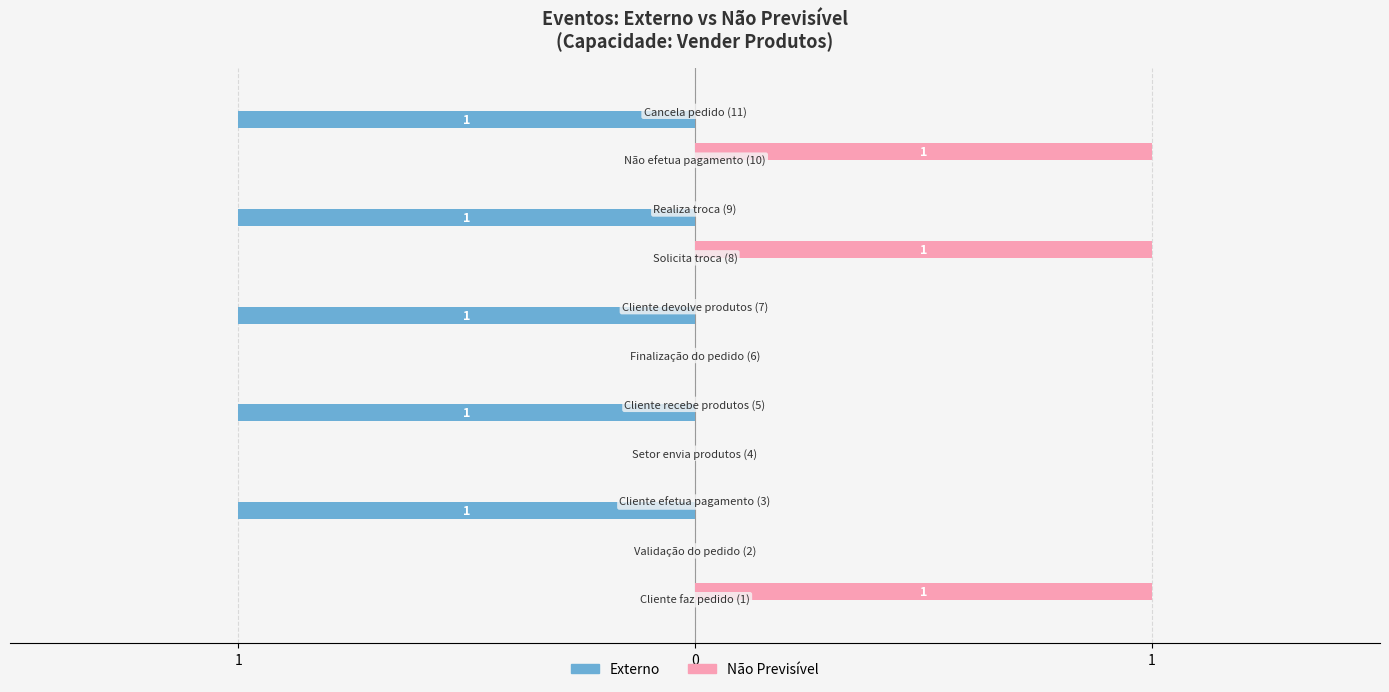

What are all the series names shown in the legend?

Externo, Não Previsível